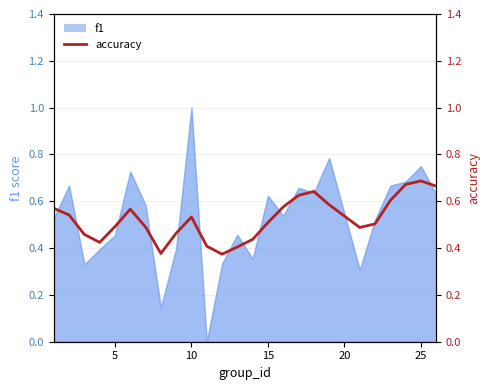

What value does the data have at 15?

0.5